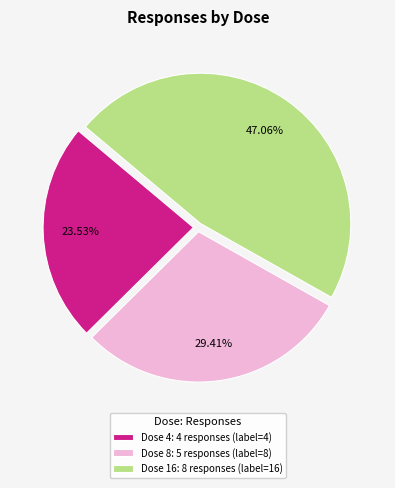

Is there a majority slice in this chart?

No